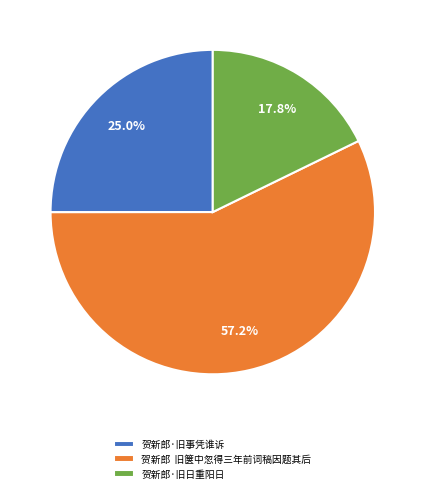

What portion of the pie excludes 贺新郎 旧箧中忽得三年前词稿因题其后?

42.8%